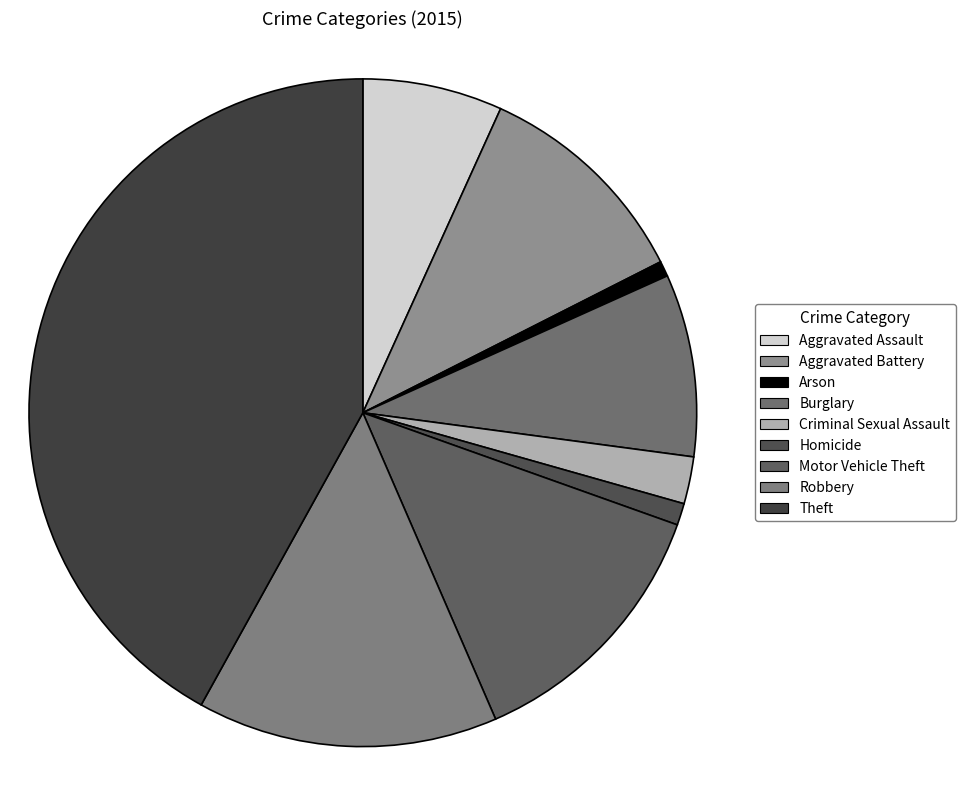

To the nearest percent, what portion does Homicide represent?

1%